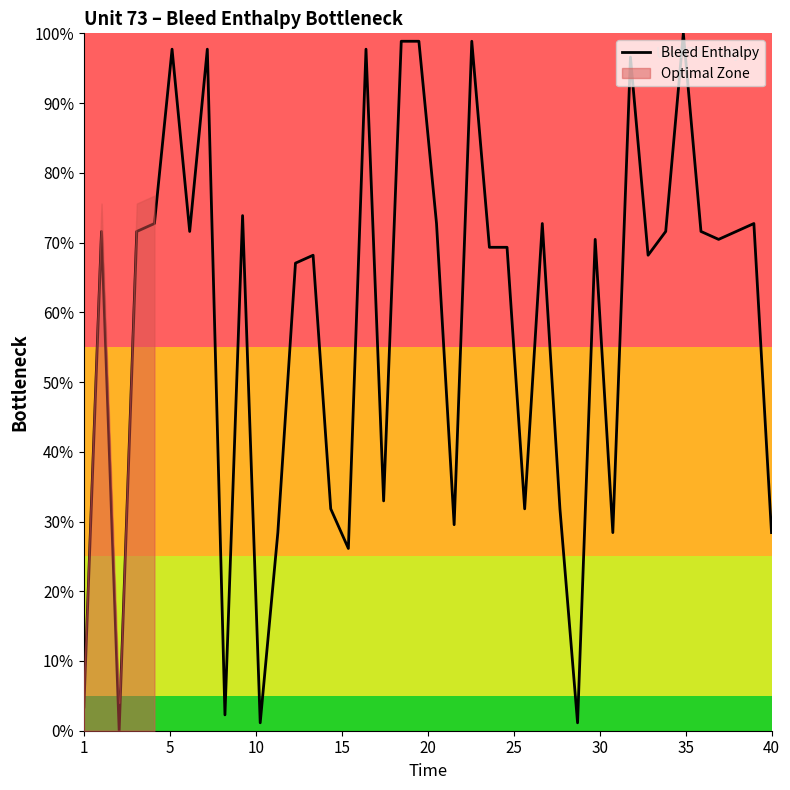

How many points are lower than both their immediate neighbors (excluding endpoints)?

12